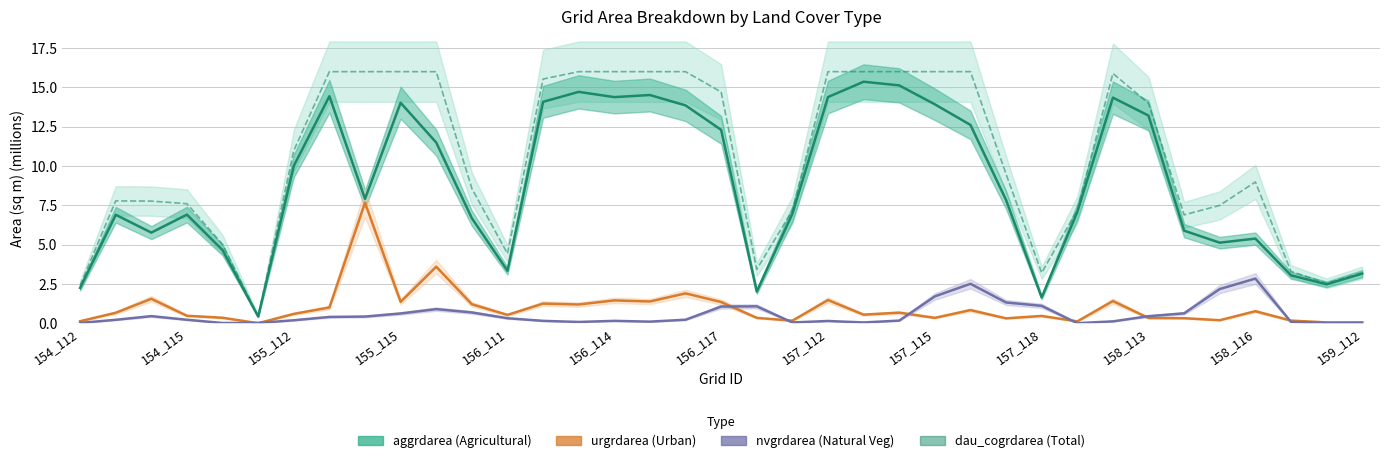

What is the label of the 17th point from the right?

20